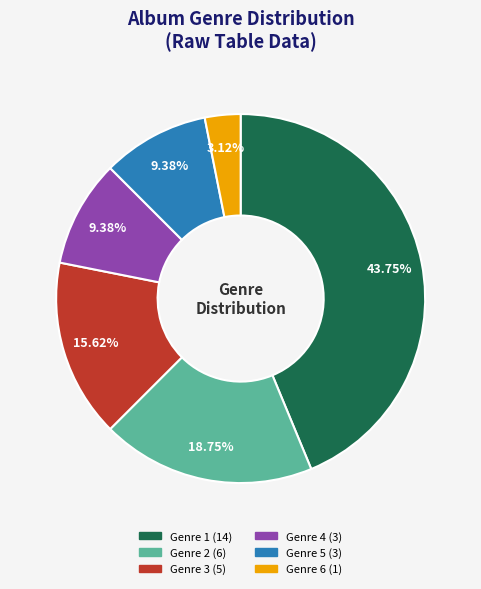

Approximately how many times larger is the value at Genre 6 compared to Genre 1?

0.1